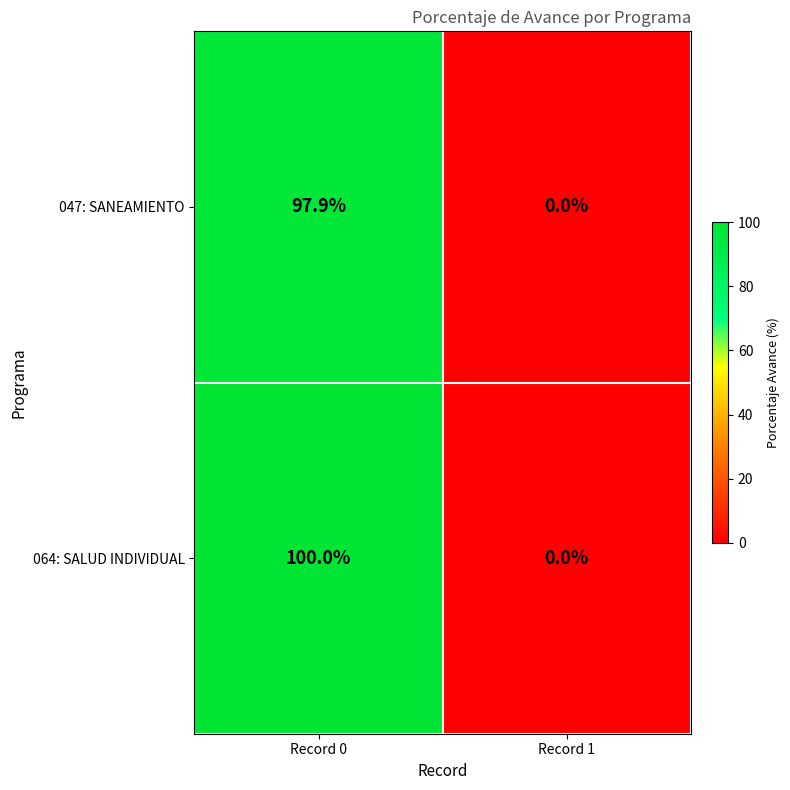

List the series in order of their peak value, highest first.

064: SALUD INDIVIDUAL, 047: SANEAMIENTO